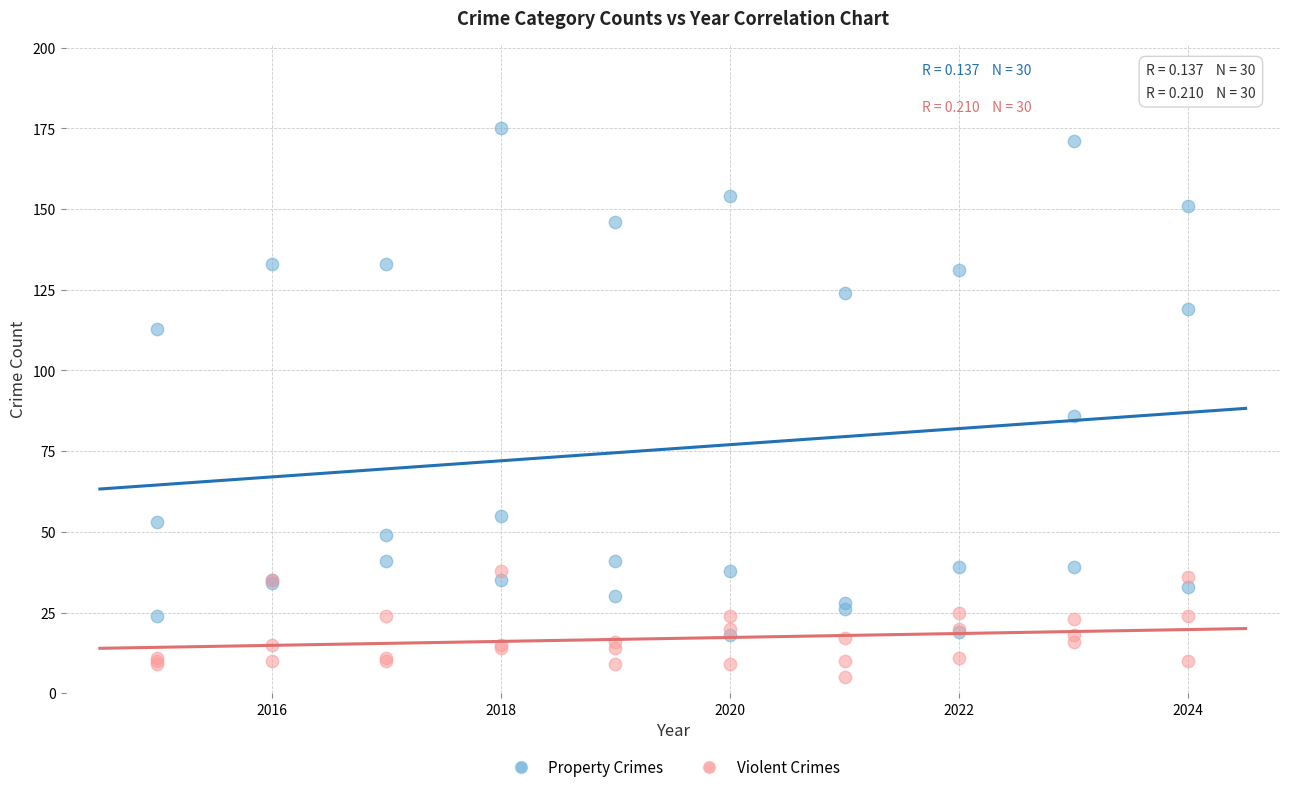

Across all series, what Y value is closest to 90?

86